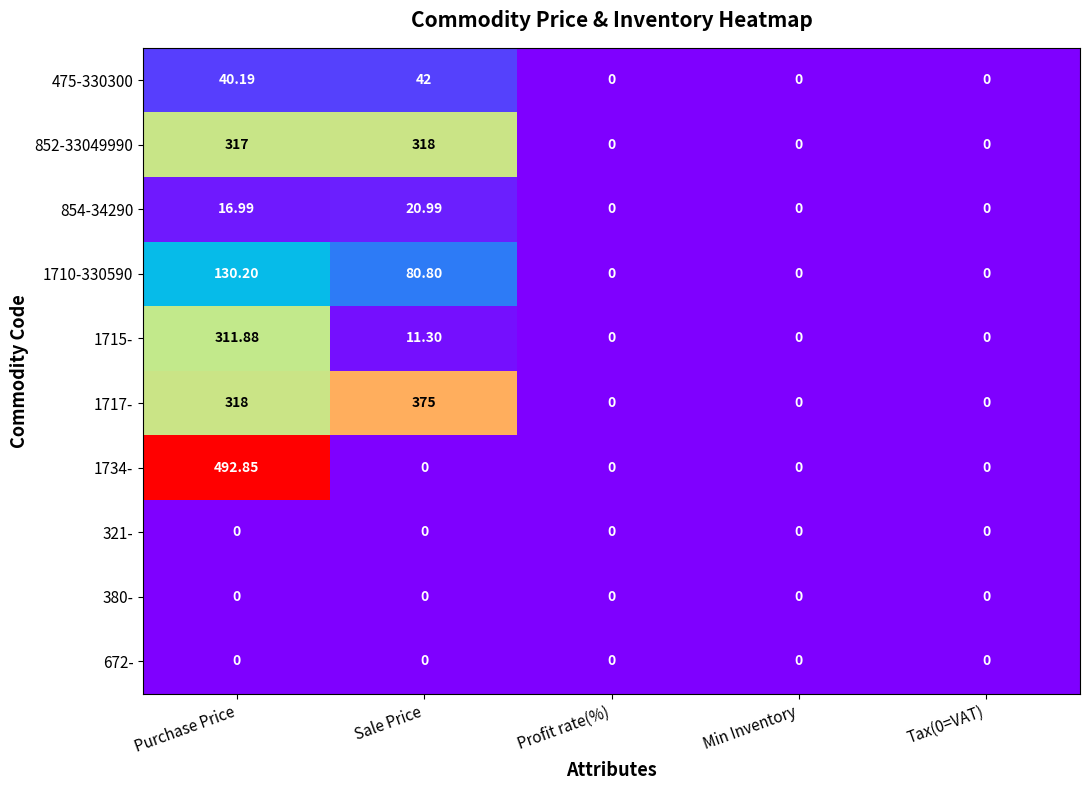

Count the number of categories in the chart.

5